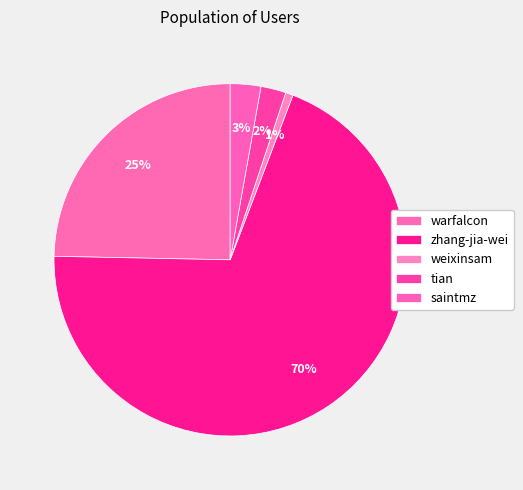

How many segments does this pie chart have?

5